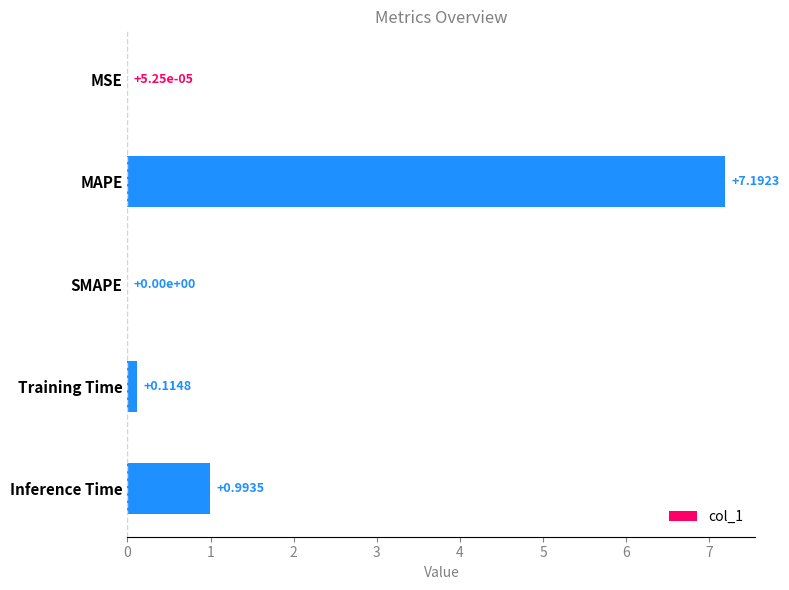

What is the sum of all values?

8.3